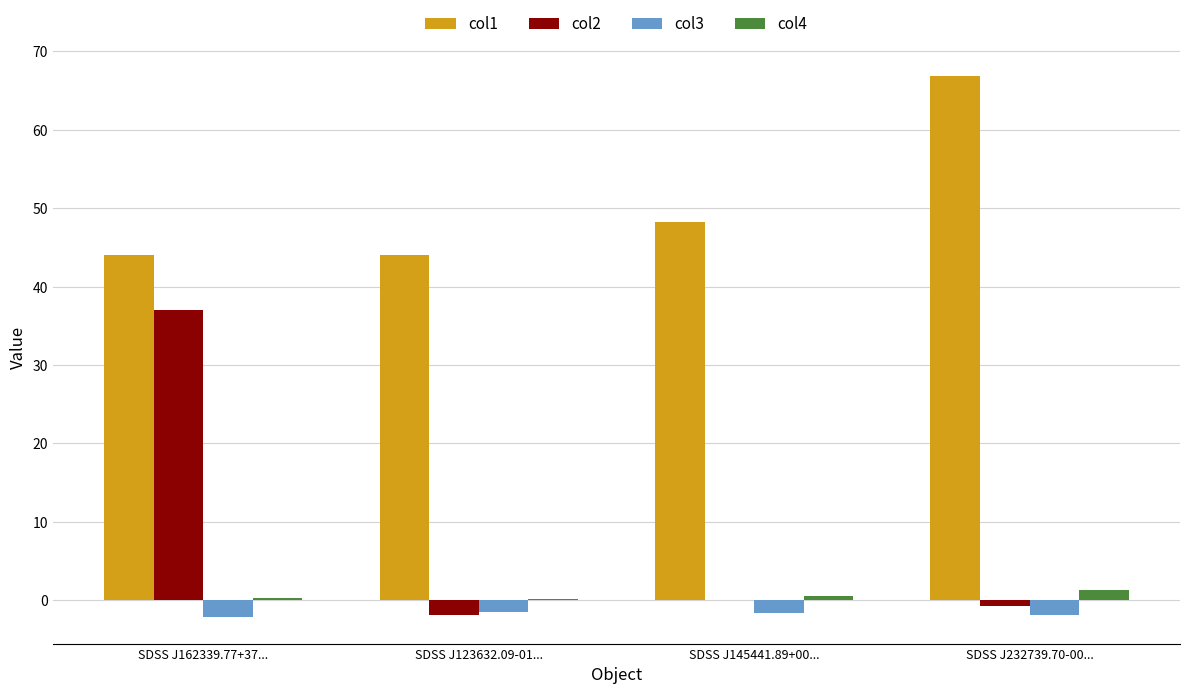

Which series has the largest total across all categories?

col1